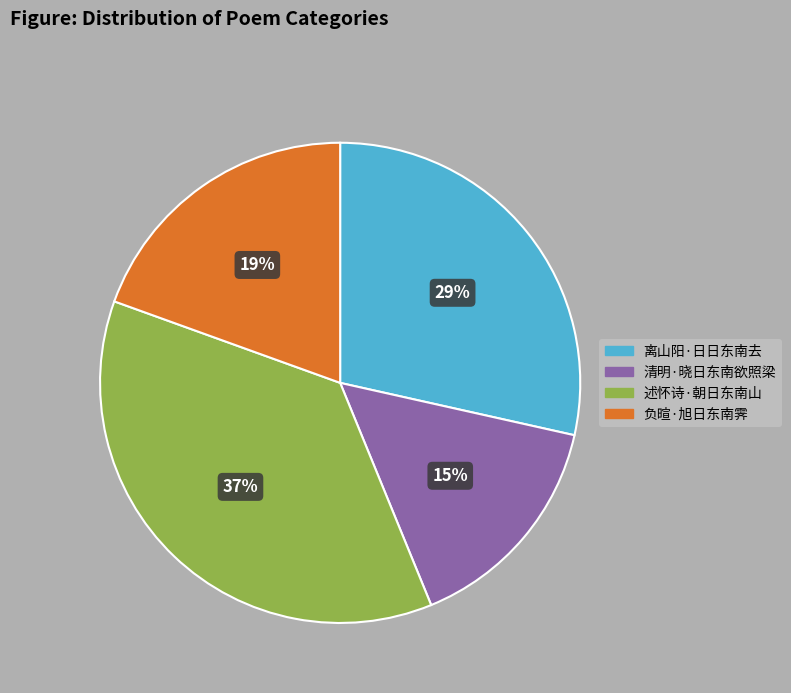

Is it true that 清明·晓日东南欲照梁 is 15% of the pie?

True